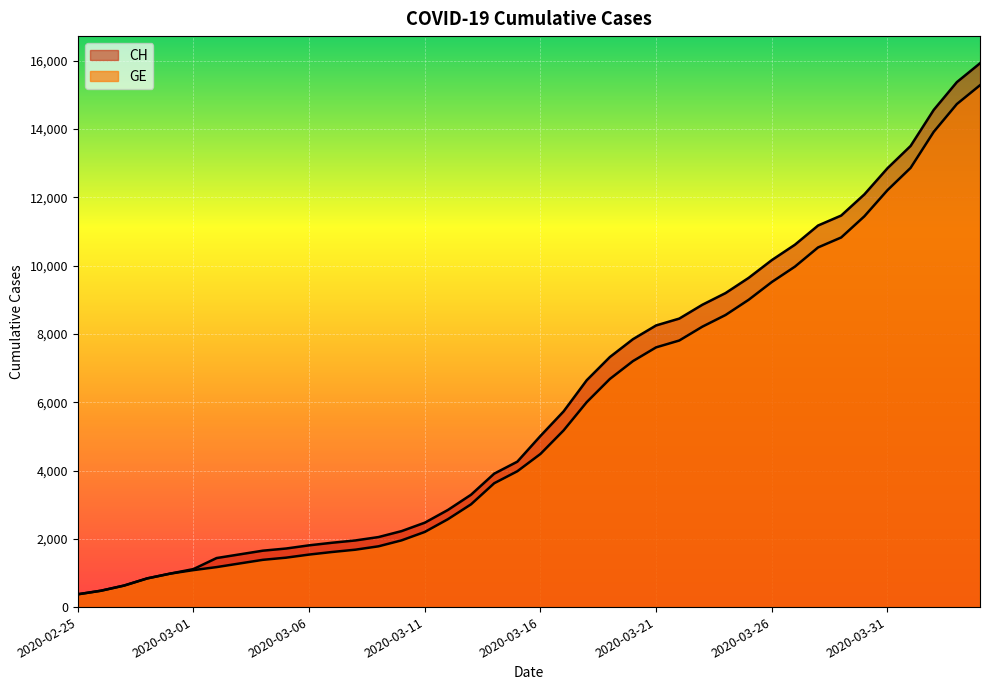

What are all the series names shown in the legend?

CH, GE